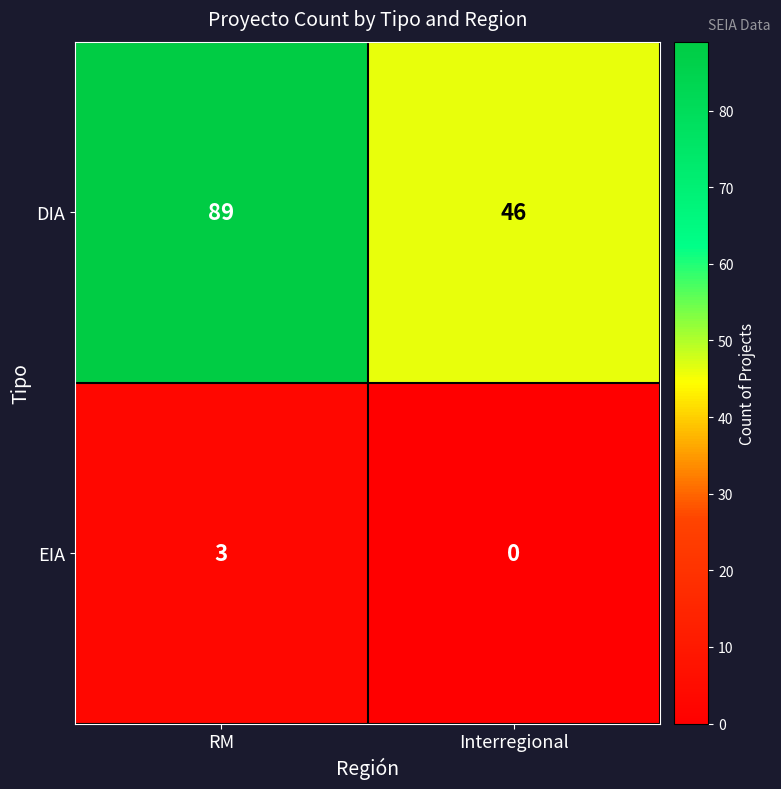

Is it true that DIA equals 46 at Interregional?

True